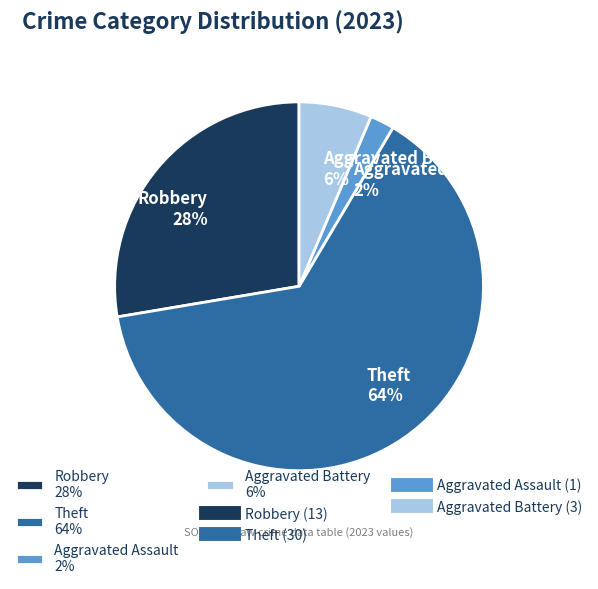

Count the number of slices in the pie.

4